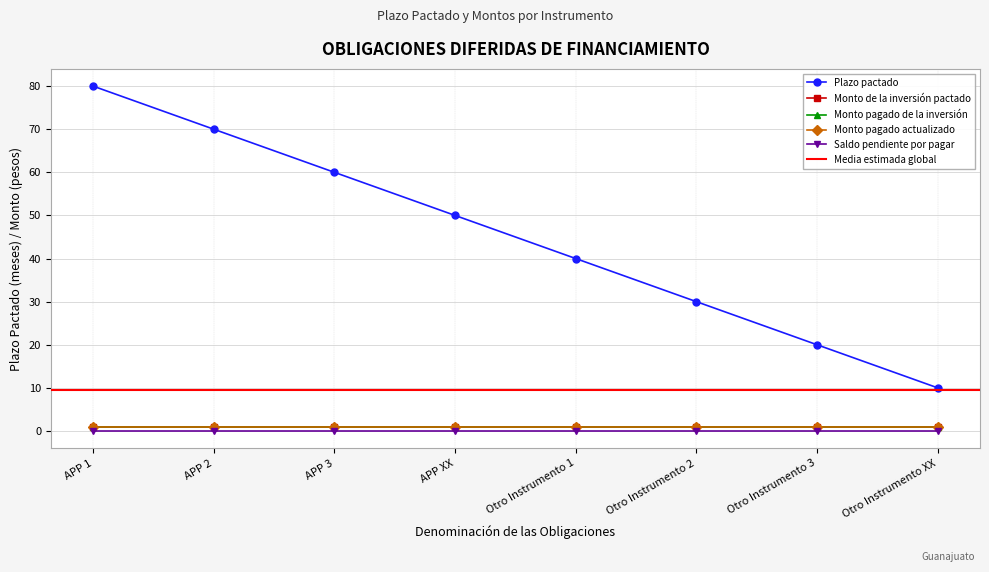

What is the label of the 3rd point from the left?

APP 3